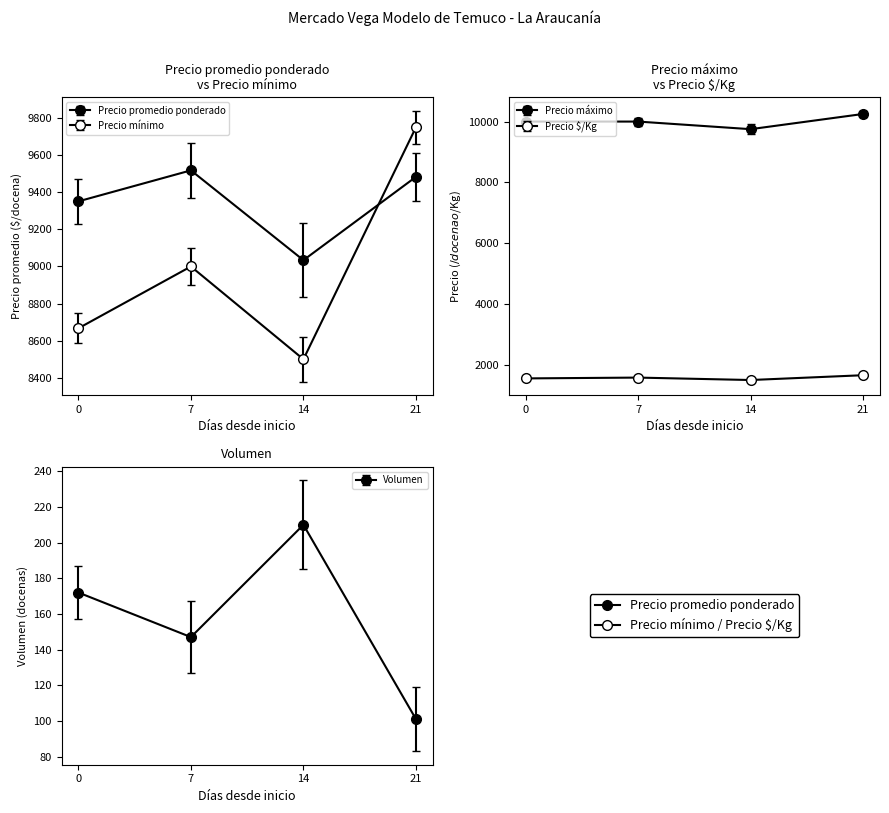

How many values in the Precio minimo series exceed 9000?

2